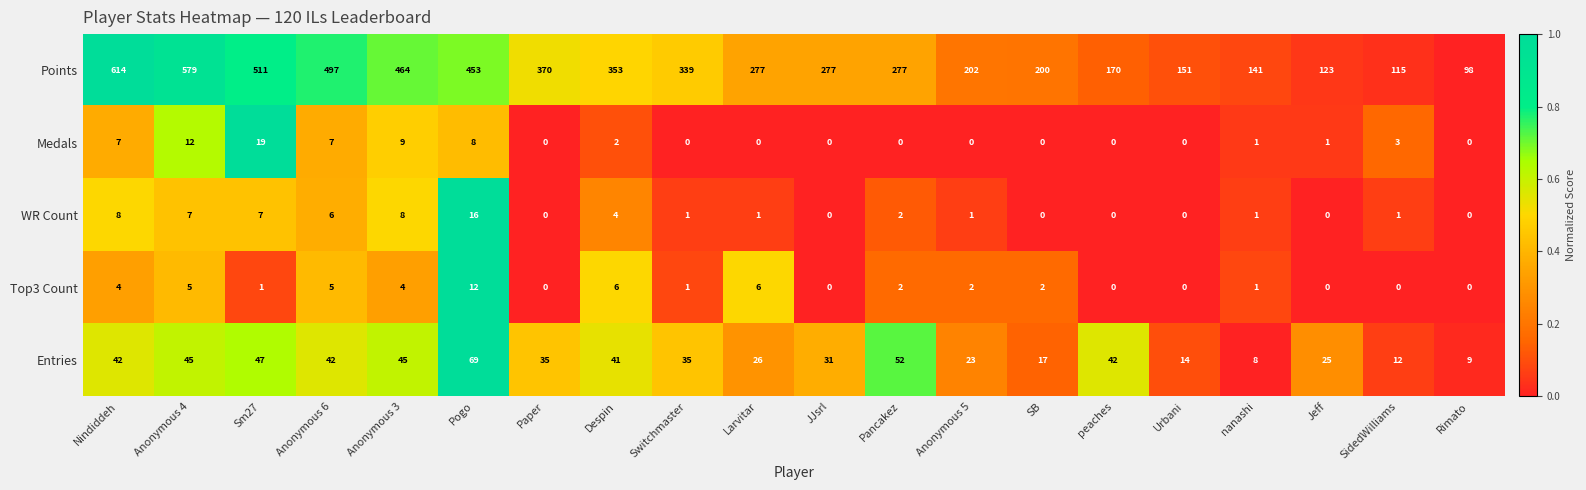

How many distinct data groups are displayed?

5